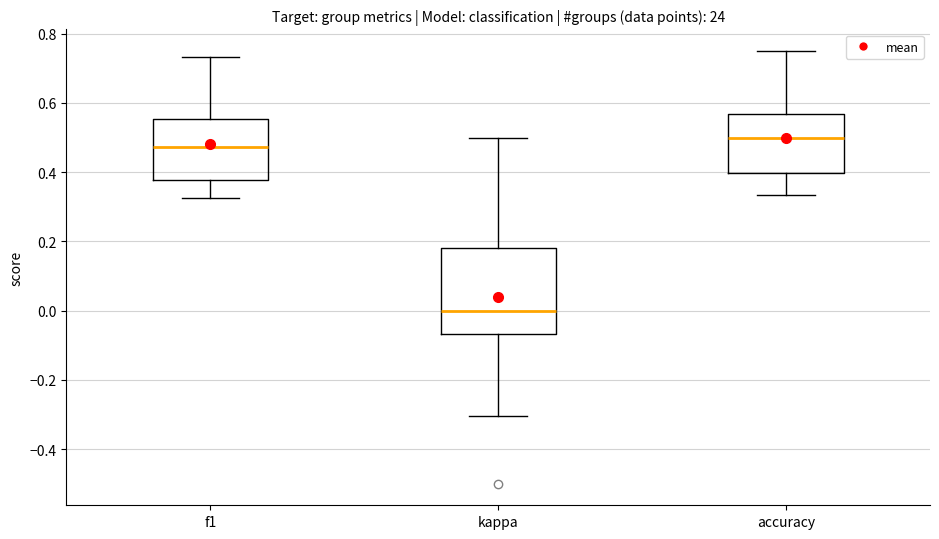

Where does the lower whisker of the box for f1 end on the y-axis? The values are not printed on the chart, so give them approximately, as read against the axis.

0.32